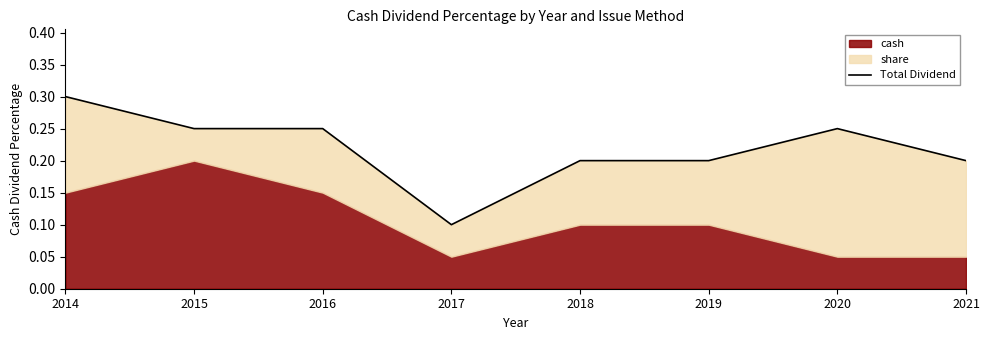

The value at 2015 is 0.2. True or false?

True